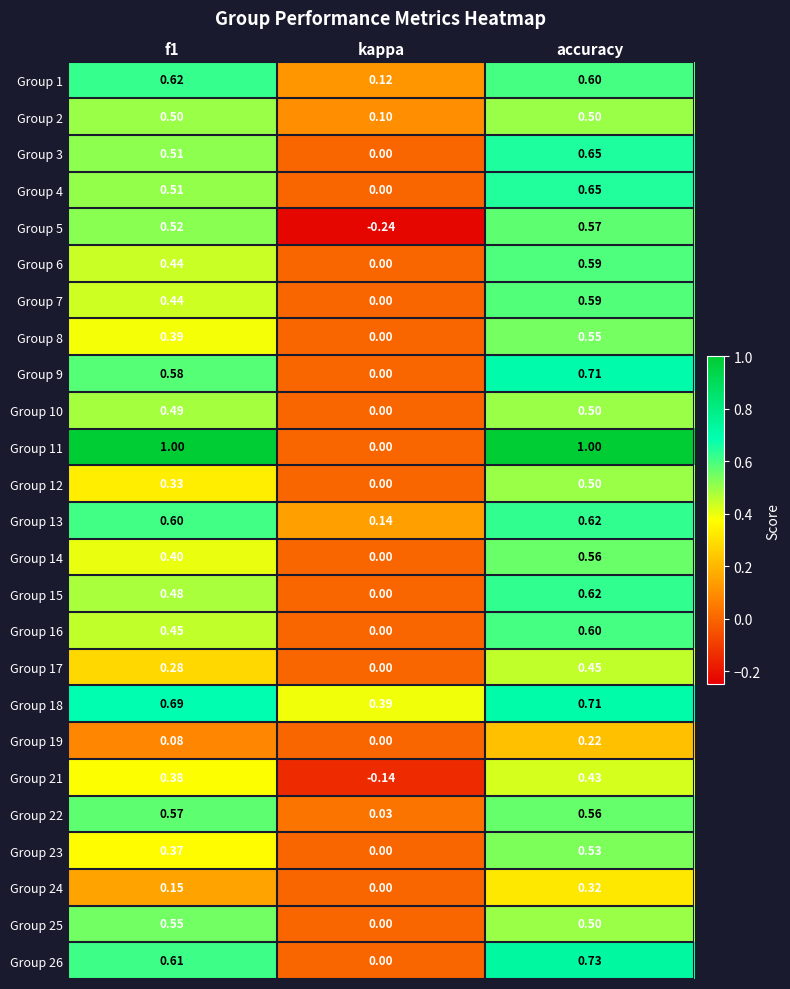

At which label does Group 5 reach its peak?

accuracy